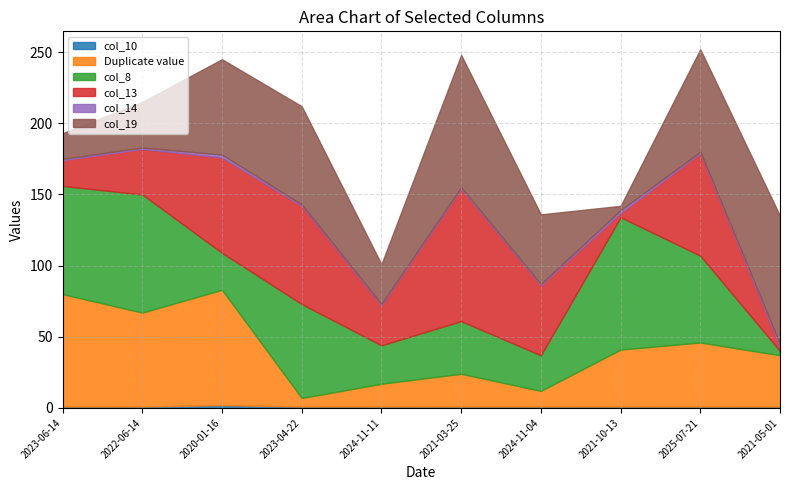

How many data points in col_8 are above 61?

4